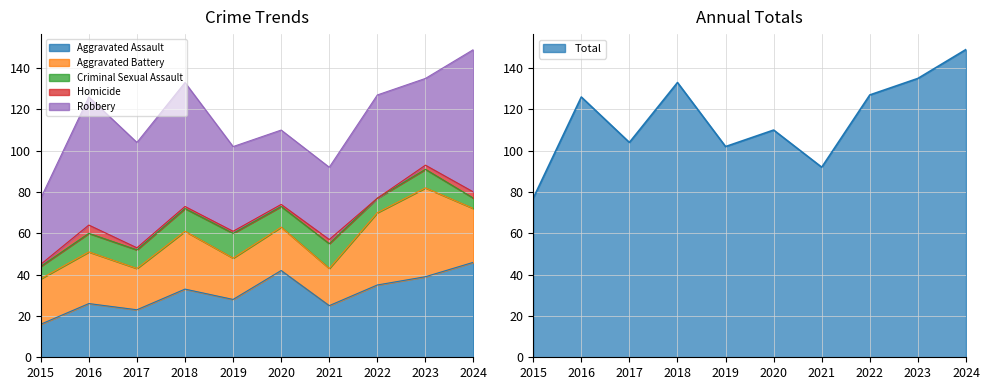

How many data points in Aggravated Assault are above 33?

4